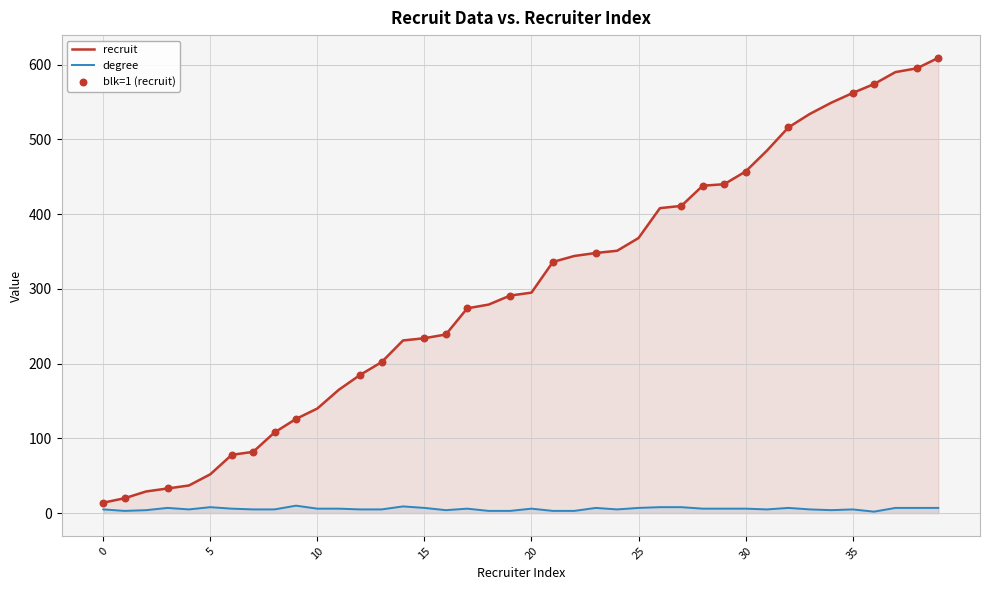

Which series reaches the maximum Y coordinate?

recruit